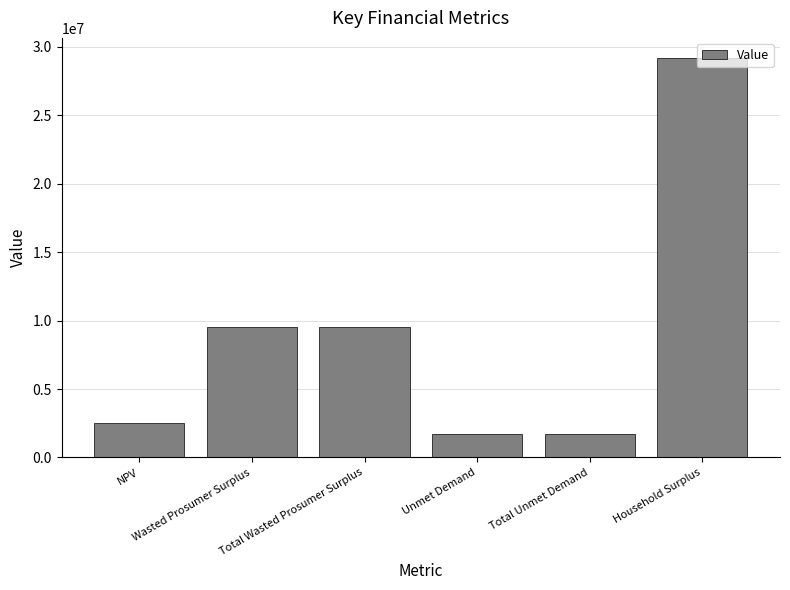

How many series are shown in this chart?

1